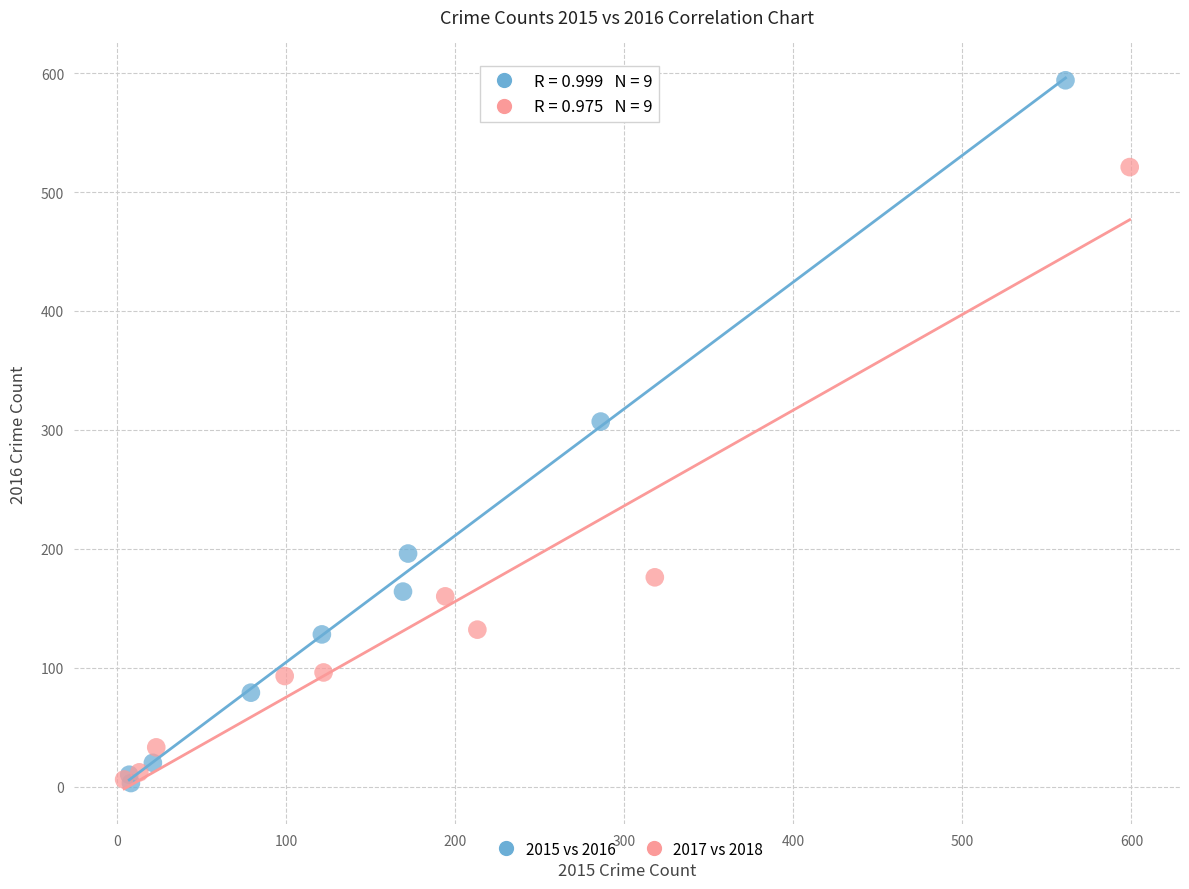

Which series contains the highest Y value?

2015 vs 2016